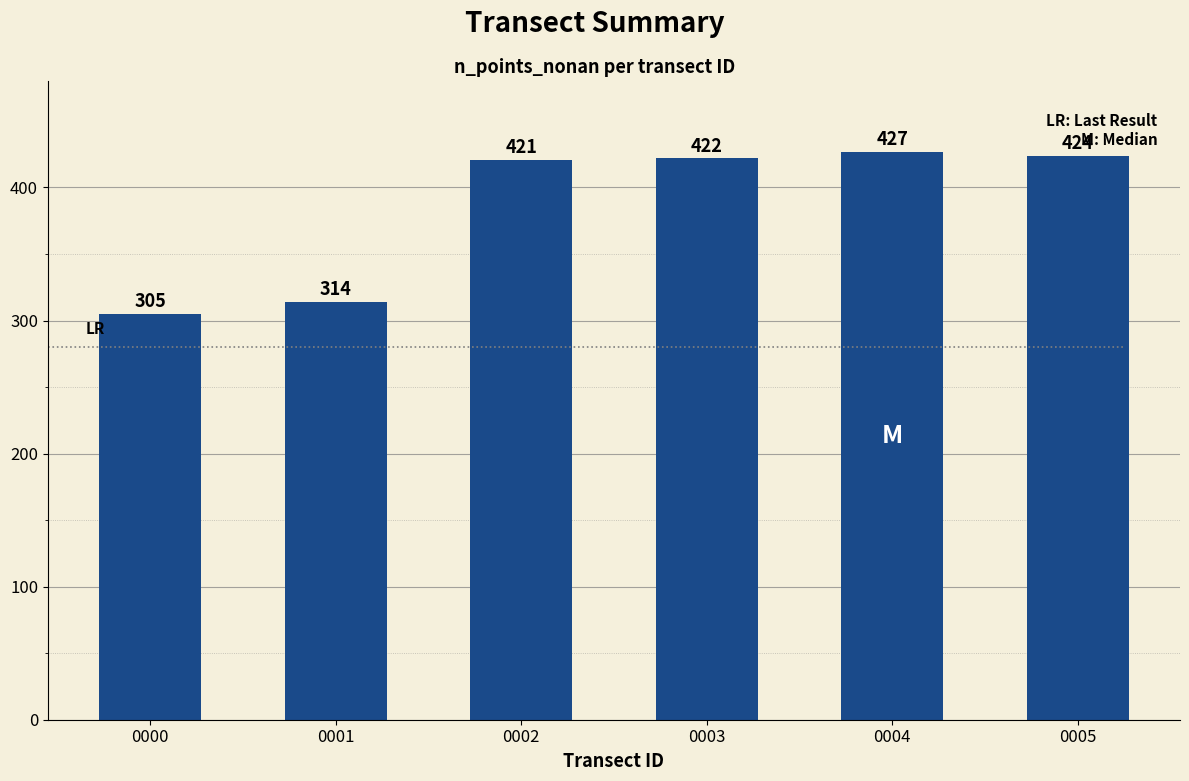

True or false: the data shows 427 at 0004.

True